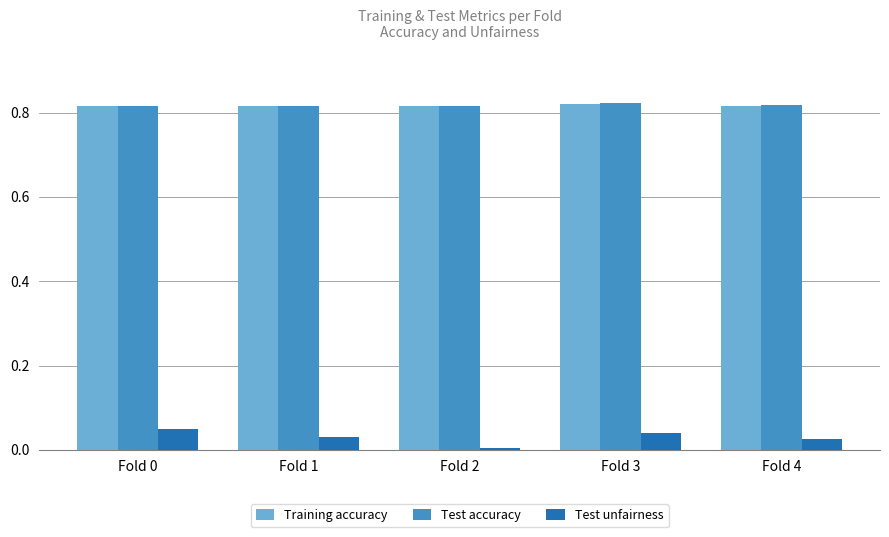

Is it true that Test unfairness equals 0.0 at Fold 1?

True